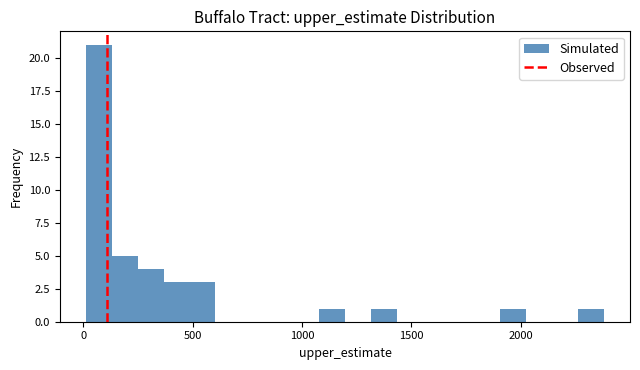

Around what value on the x-axis is the tallest bar? Give the approximate position of its centre, as read against the axis.

50